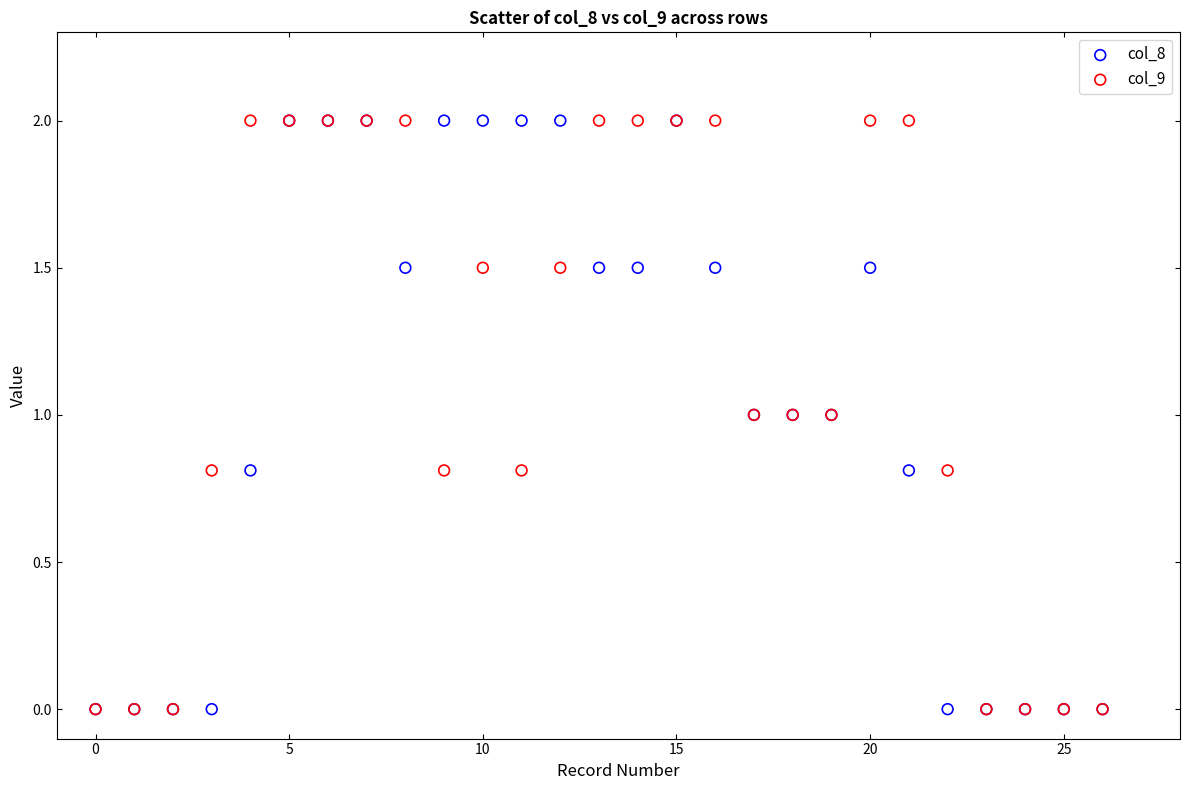

What are all the series names shown in the legend?

col_8, col_9